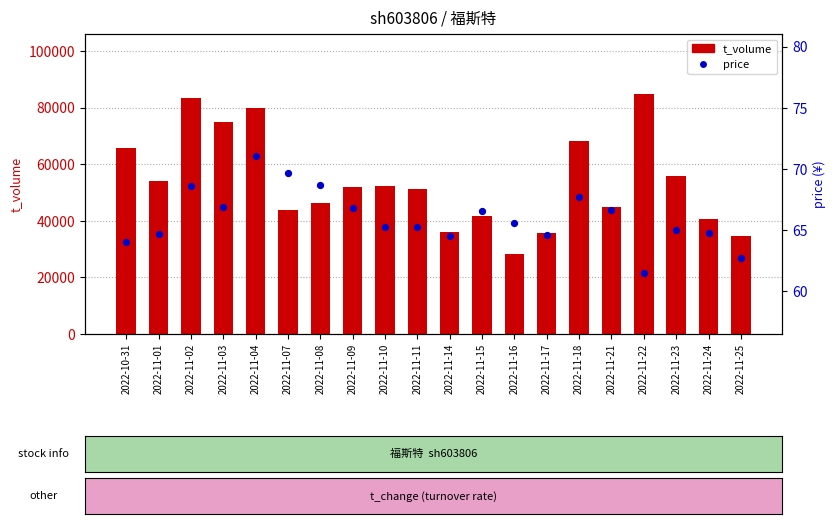

At which category is the sum across all series the highest?

2022-11-22